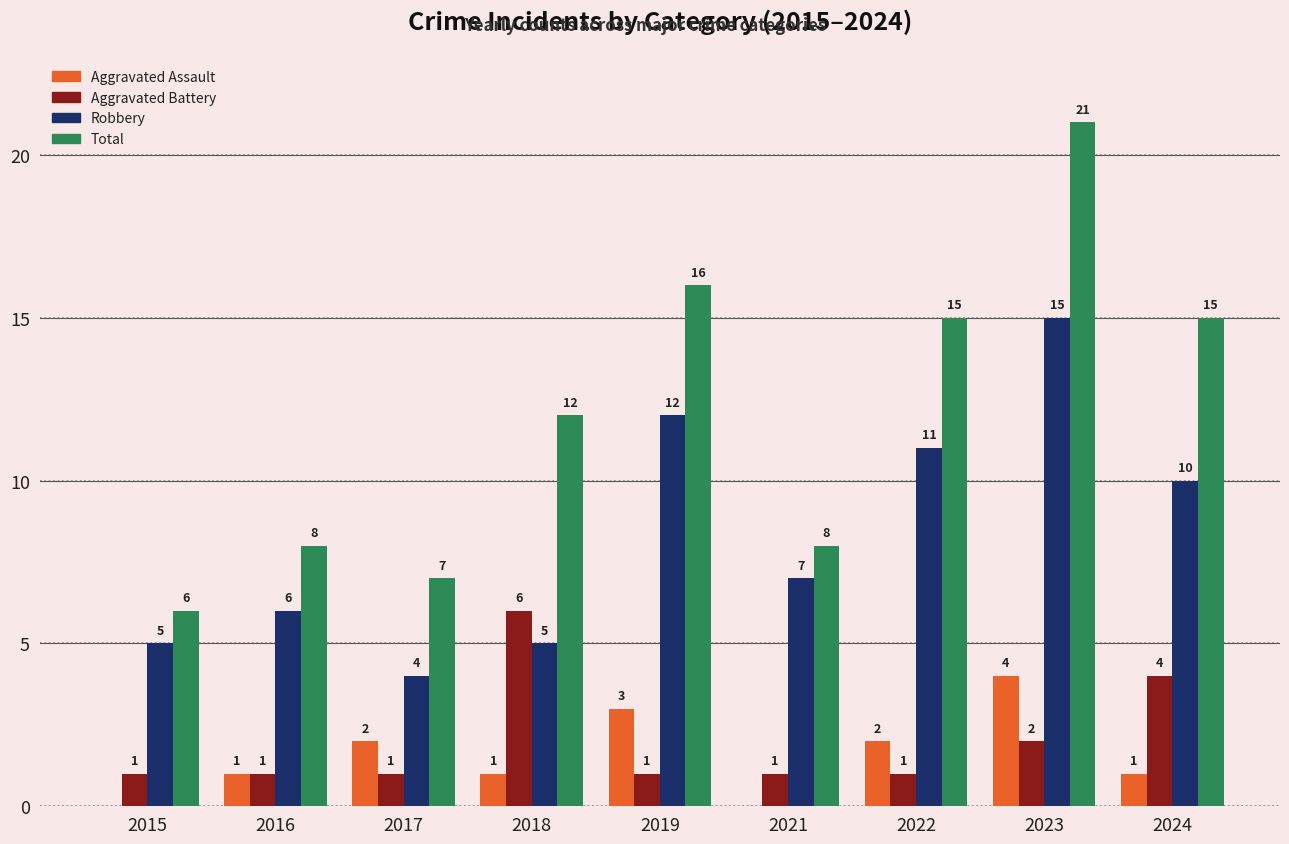

Is it true that Total equals 10 at 2017?

False